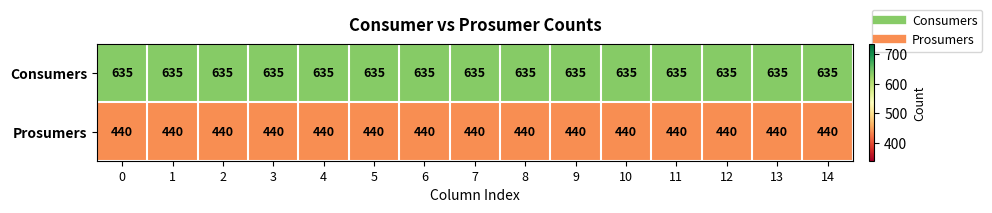

What is the average value of the Prosumers series?

440